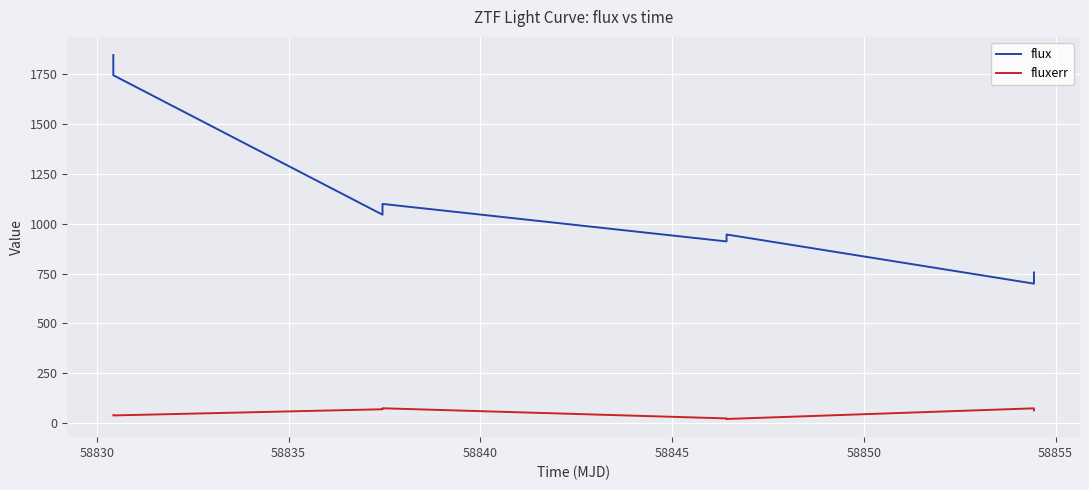

Which series has the widest spread of values?

flux